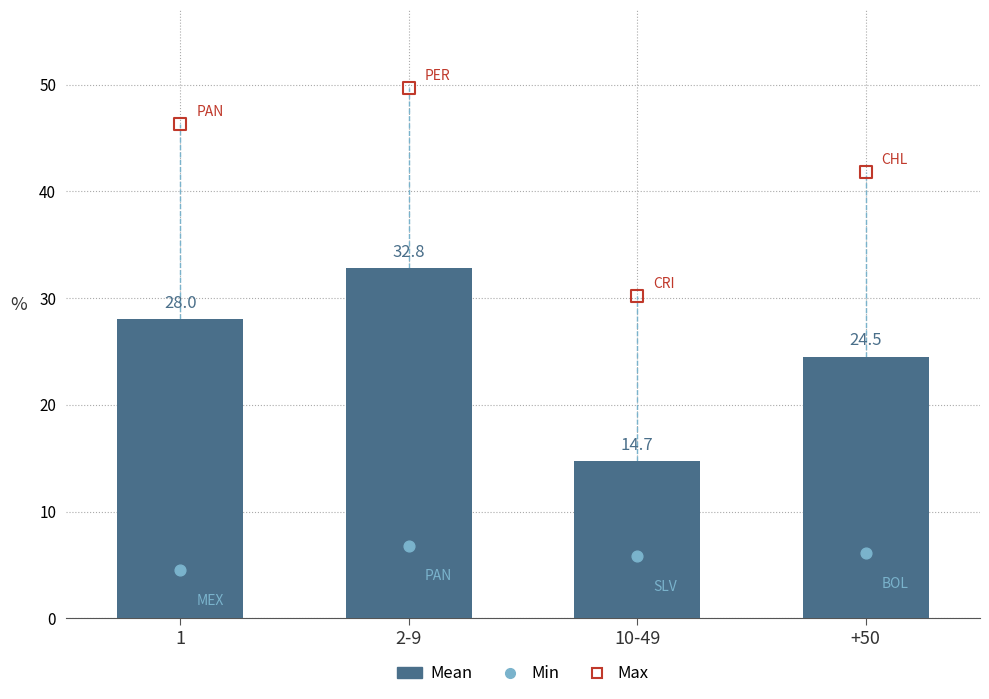

Is the value of Mean at 1 greater than the value of Min at 1?

Yes